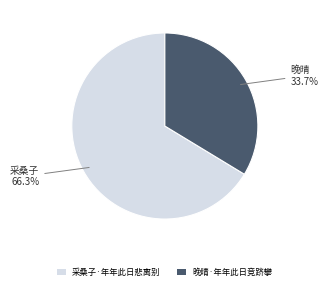

What percentage is the 采桑子·年年此日悲离别 slice, to the nearest percent?

66%